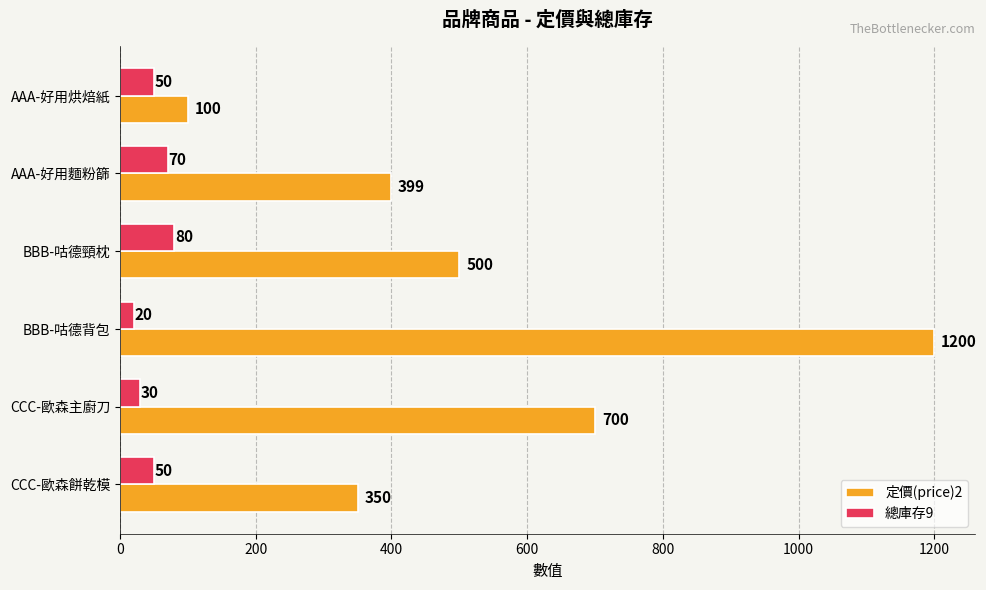

Between BBB-咕德頸枕 and BBB-咕德背包, which series saw the biggest shift?

定價(price)2